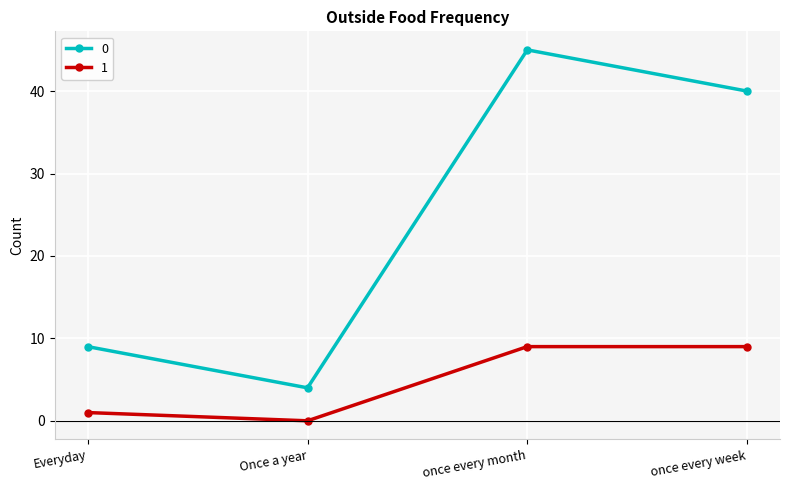

What position from the left is once every week?

4